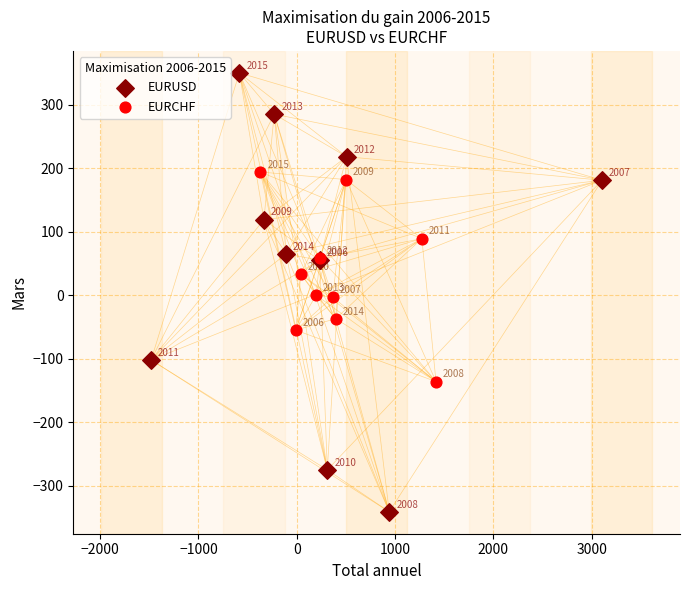

Which series contains the highest Y value?

EURUSD